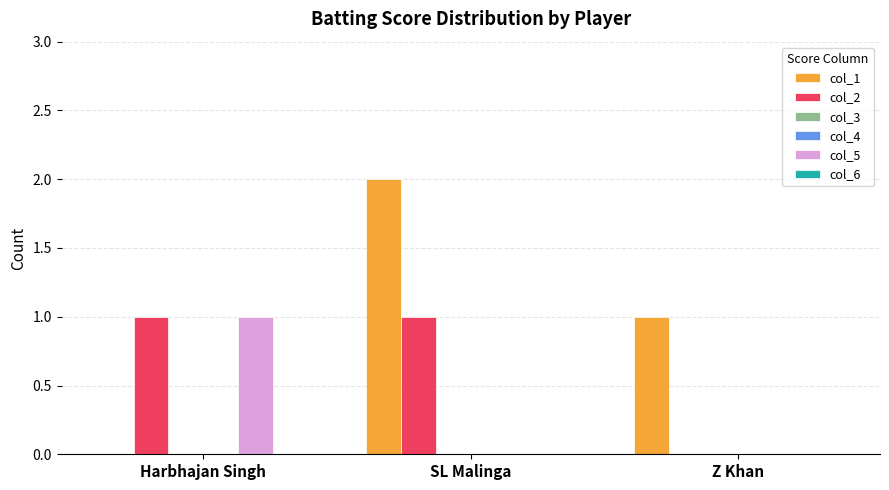

At which label does col_1 reach its peak?

SL Malinga